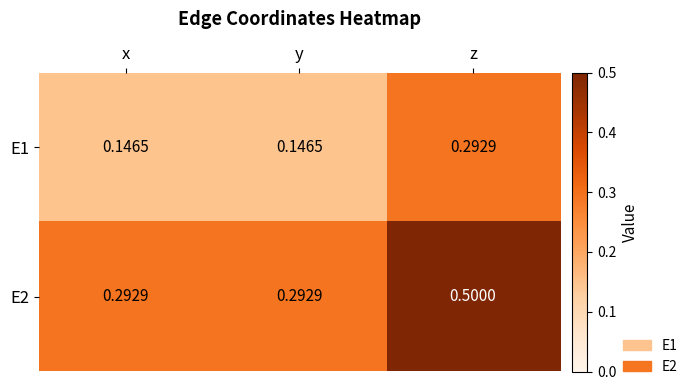

Rank the series by their maximum value, from lowest to highest.

E1, E2